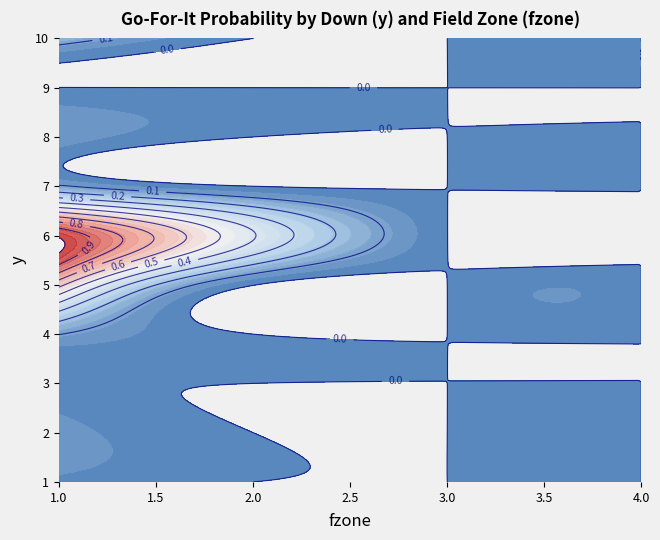

At which label is 8 closest to 0?

1